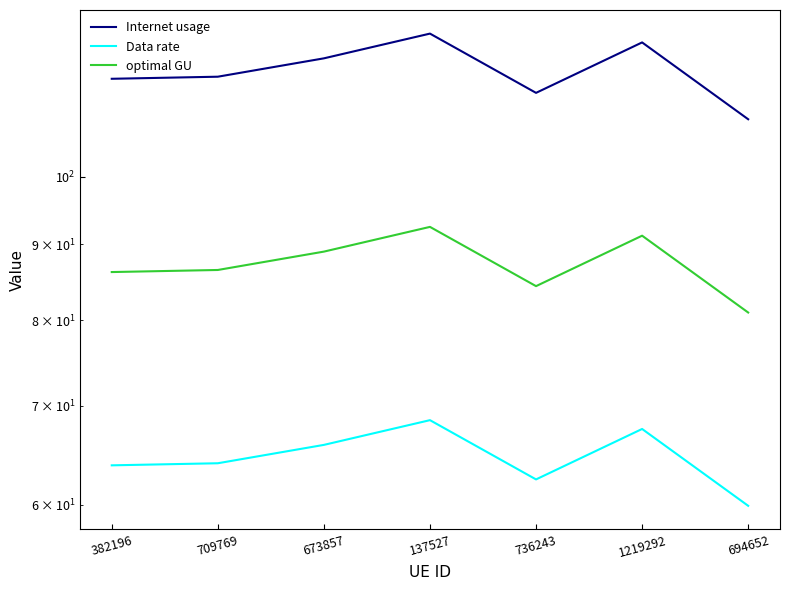

The Data rate series shows 23.5 at 736243. True or false?

False